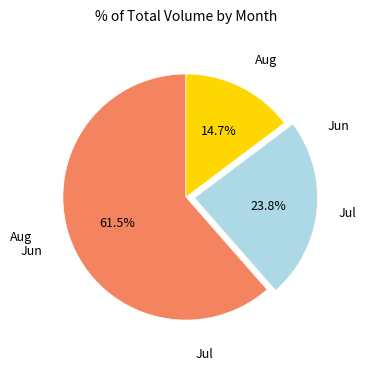

Is there any slice that represents more than half of the pie?

Yes